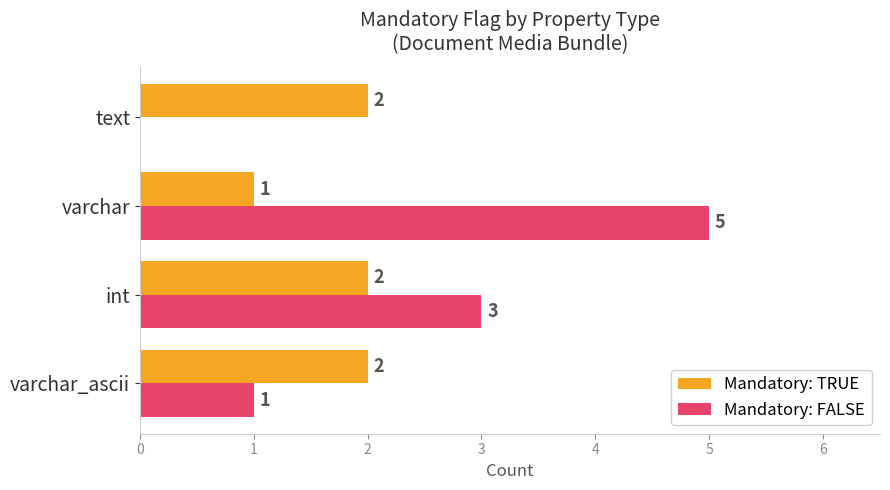

What is the average value of the Mandatory: TRUE series?

2